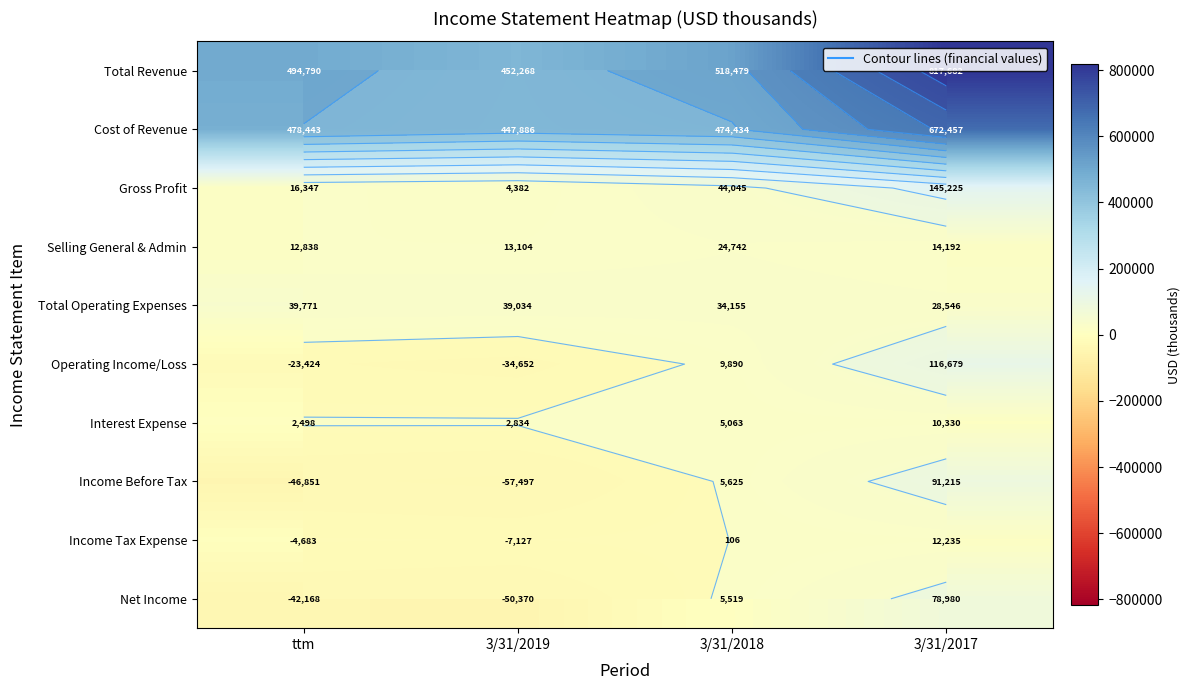

At which label is Income Before Tax closest to 16859?

3/31/2018